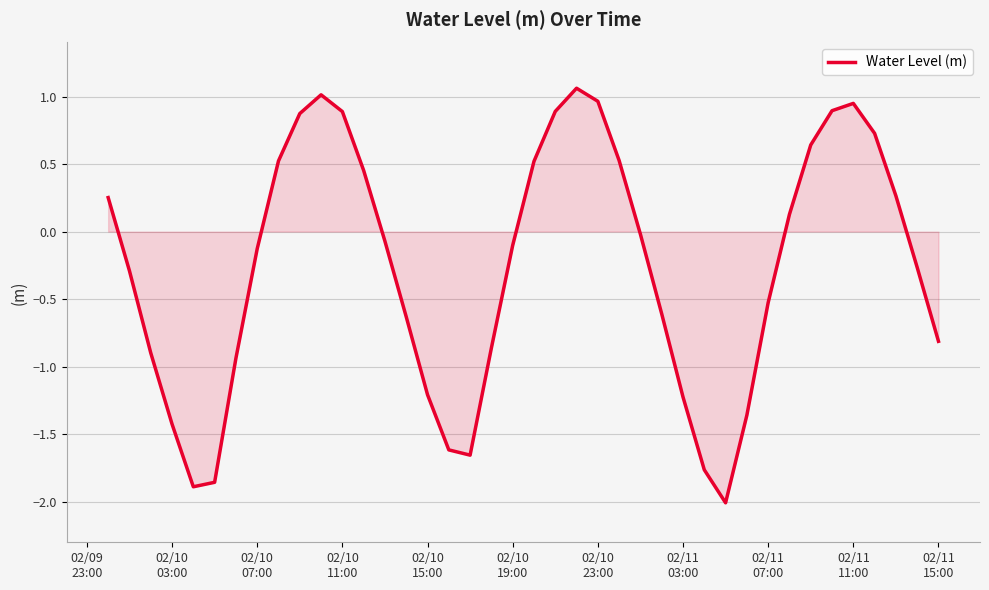

What is the minimum value shown in the chart?

-2.0